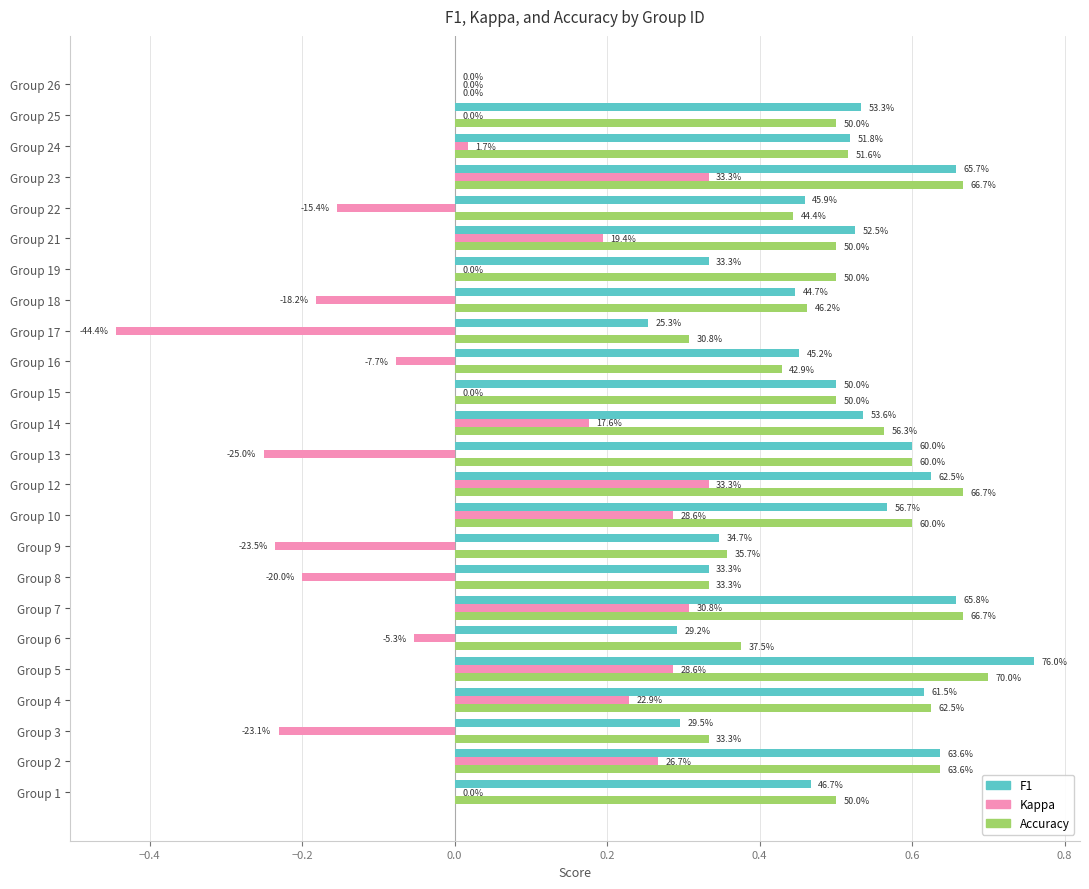

The value of kappa at Group 7 is 0.2. True or false?

False